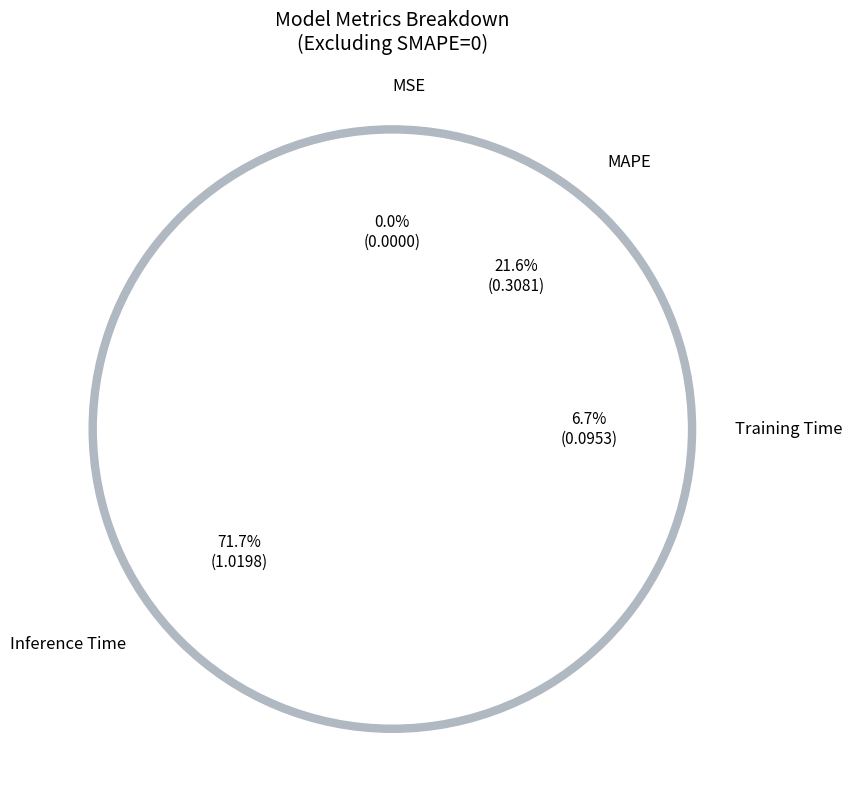

To the nearest percent, what is the difference between the MAPE and Training Time slice percentages?

15%